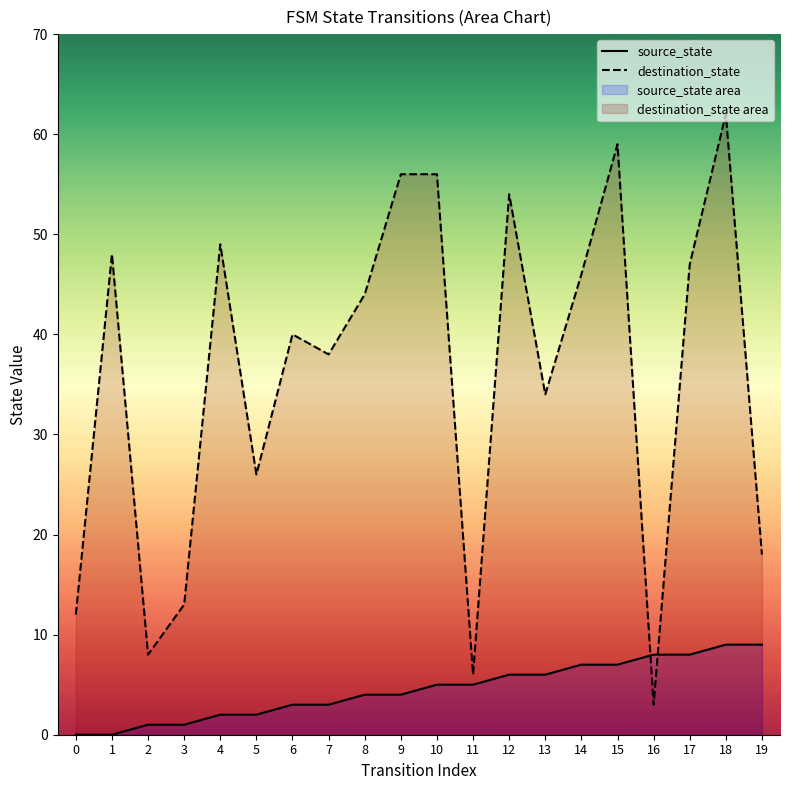

How many data points in source_state are above 5?

8